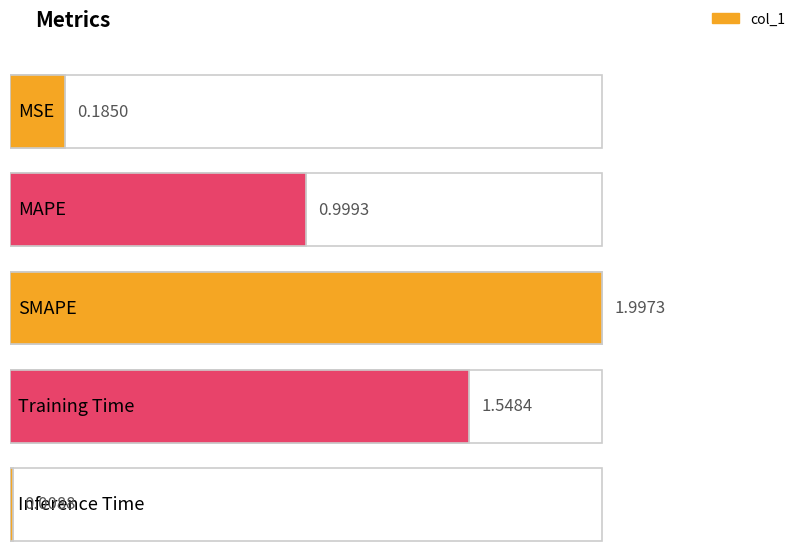

List the labels in order of value, largest first.

SMAPE, Training Time, MAPE, MSE, Inference Time